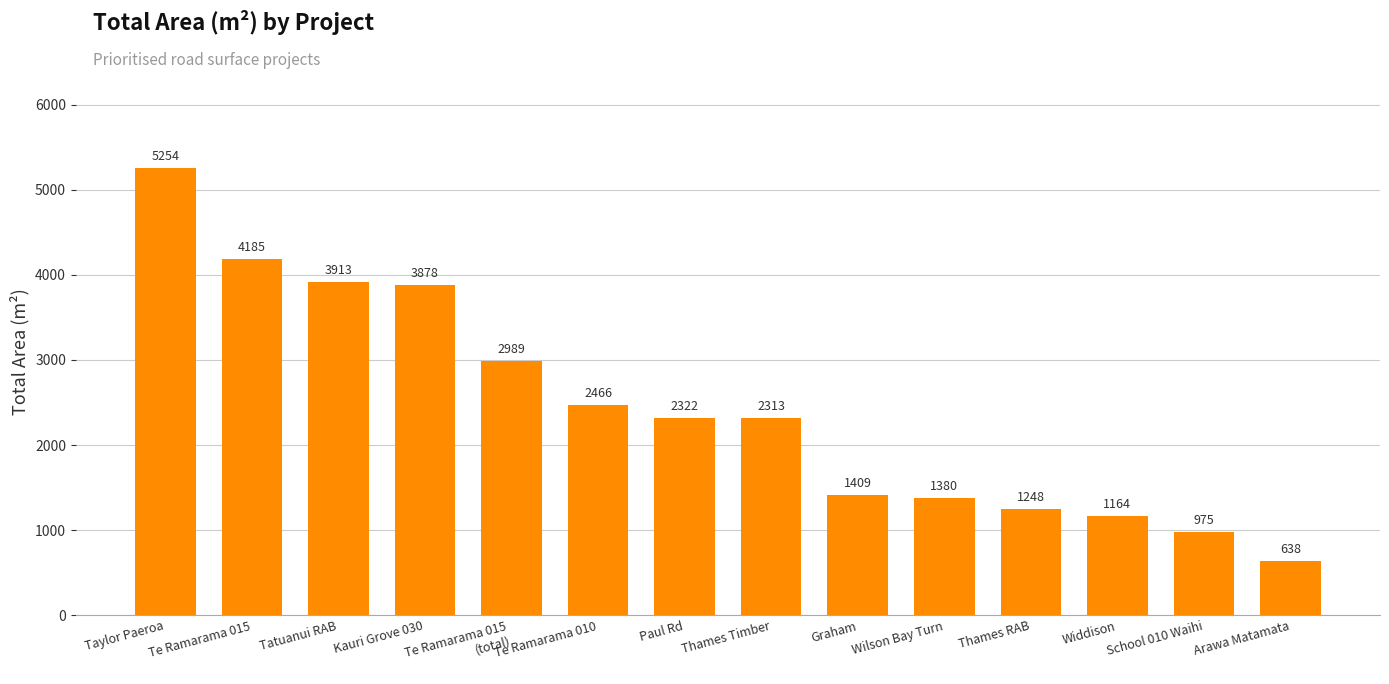

Reading left to right, transcribe all the data shown in this chart.

Taylor Paeroa=5254	Te Ramarama 015=4185	Tatuanui RAB=3913	Kauri Grove 030=3878	Te Ramarama 015
(total)=2989	Te Ramarama 010=2466	Paul Rd=2322	Thames Timber=2313	Graham=1409	Wilson Bay Turn=1380	Thames RAB=1248	Widdison=1164	School 010 Waihi=975	Arawa Matamata=638